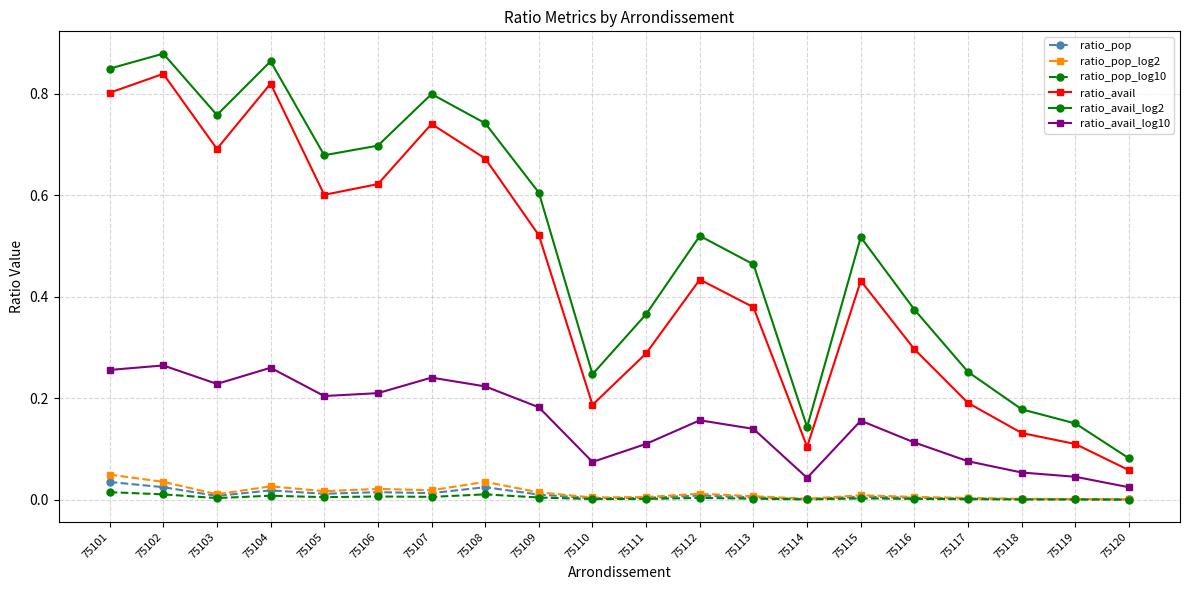

True or false: ratio_avail_log2 and ratio_avail intersect in this chart.

False